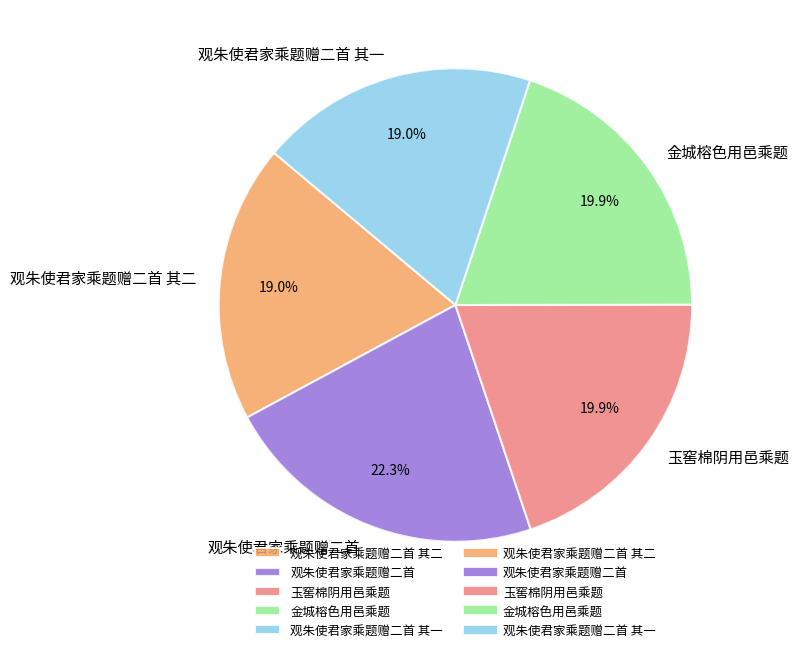

The 玉窖棉阴用邑乘题 slice represents 20% of the pie. True or false?

True